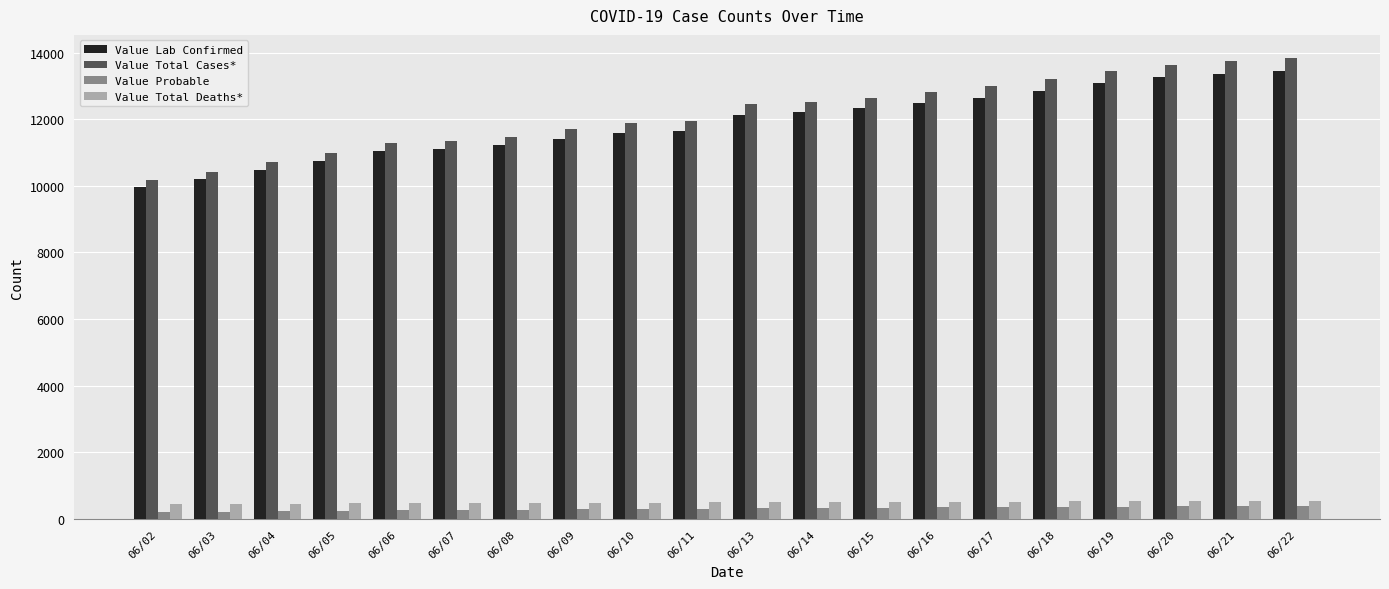

What is the highest value of the Value Probable series?

390